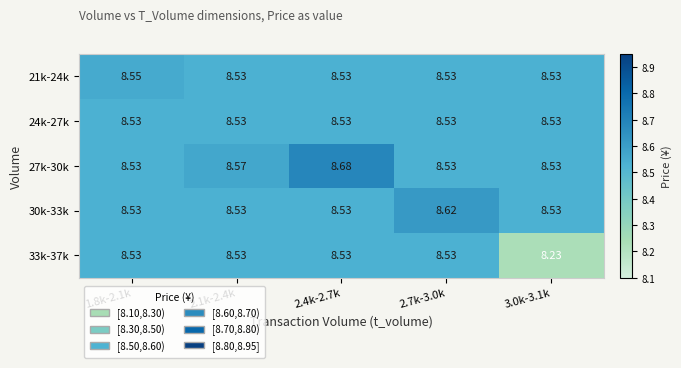

Is the value of 27k-30k at 2.4k-2.7k greater than the value of 33k-37k at 1.8k-2.1k?

Yes